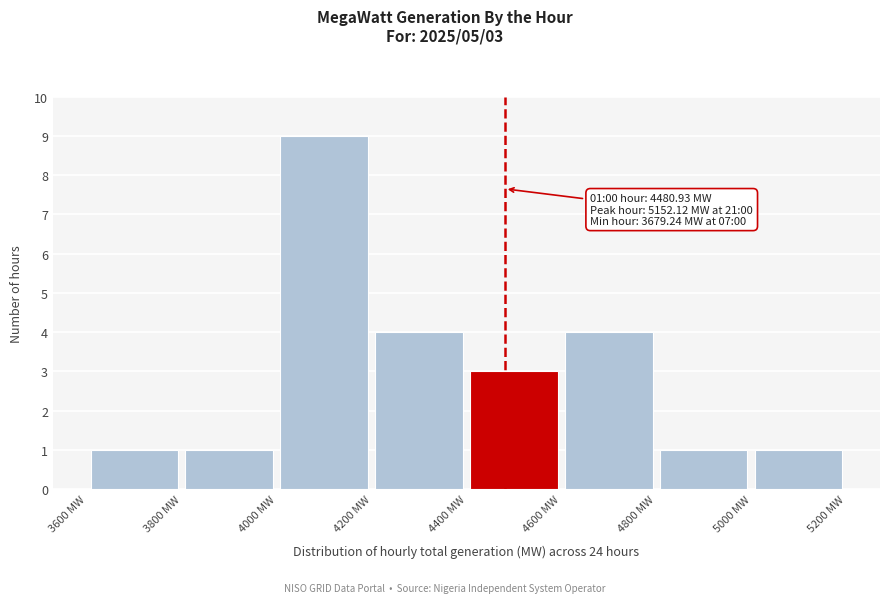

Over which range of the x-axis is the bar tallest?

4000 to 4200